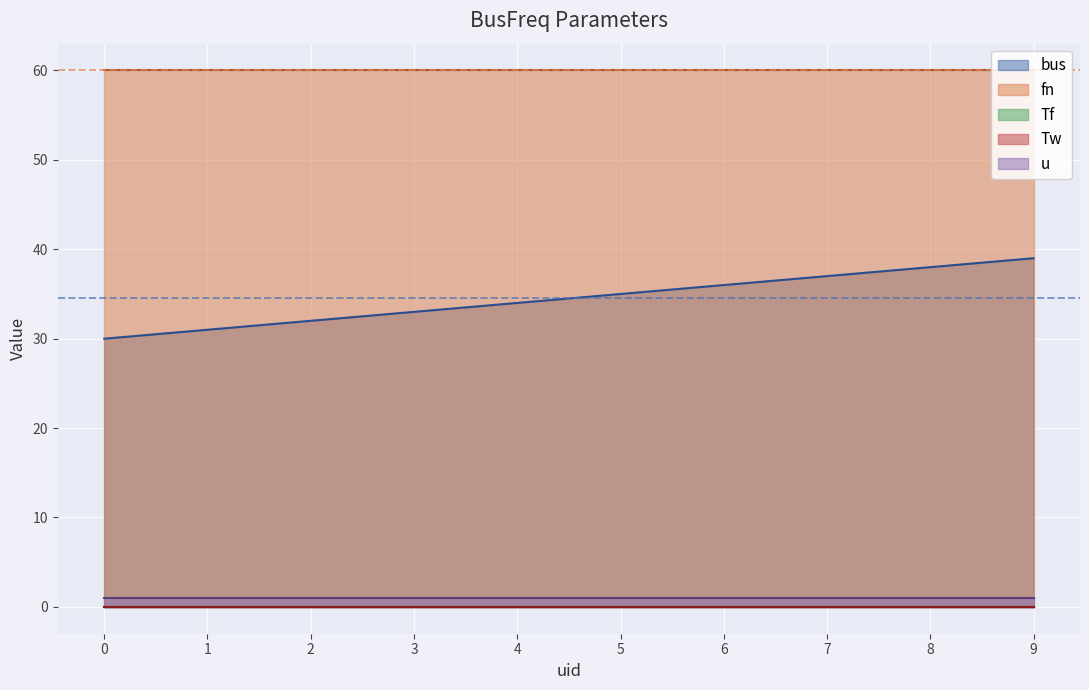

True or false: fn has more than 1 points higher than both neighbors.

False